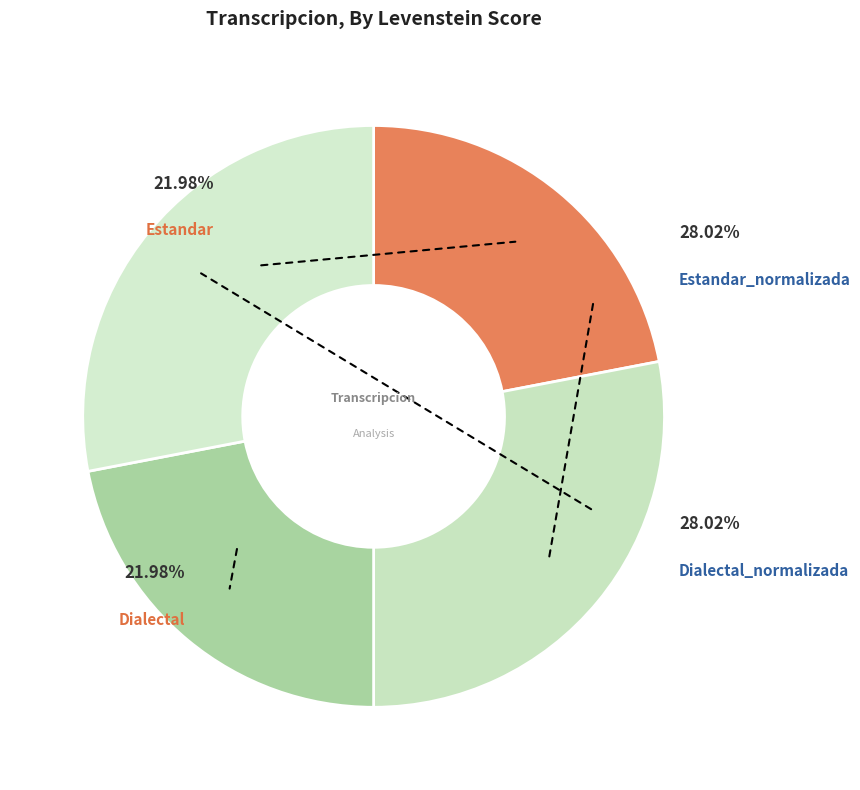

What is the total percentage of Dialectal and Estandar?

44.0%